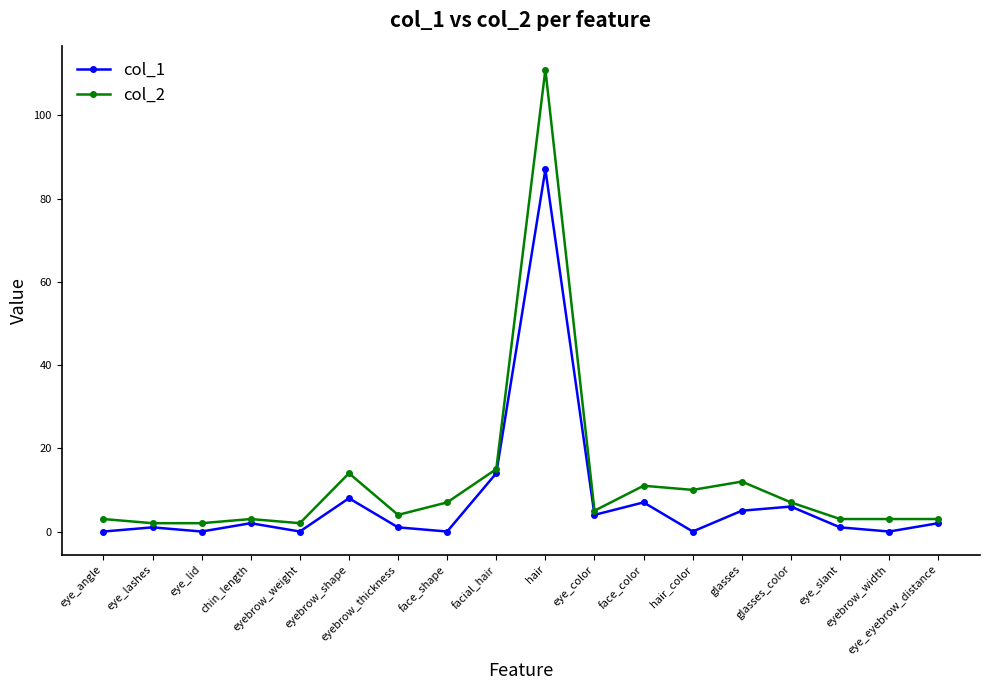

Reading left to right, transcribe all the data shown in this chart.

col_1: 0	1	0	2	0	8	1	0	14	87	4	7	0	5	6	1	0	2
col_2: 3	2	2	3	2	14	4	7	15	111	5	11	10	12	7	3	3	3